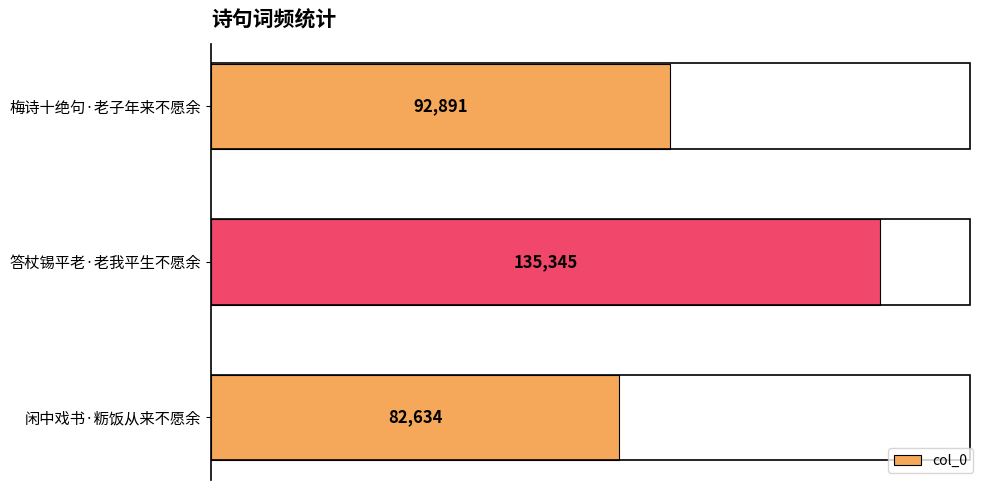

List the labels in order of value, largest first.

答杖锡平老·老我平生不愿余, 梅诗十绝句·老子年来不愿余, 闲中戏书·粝饭从来不愿余